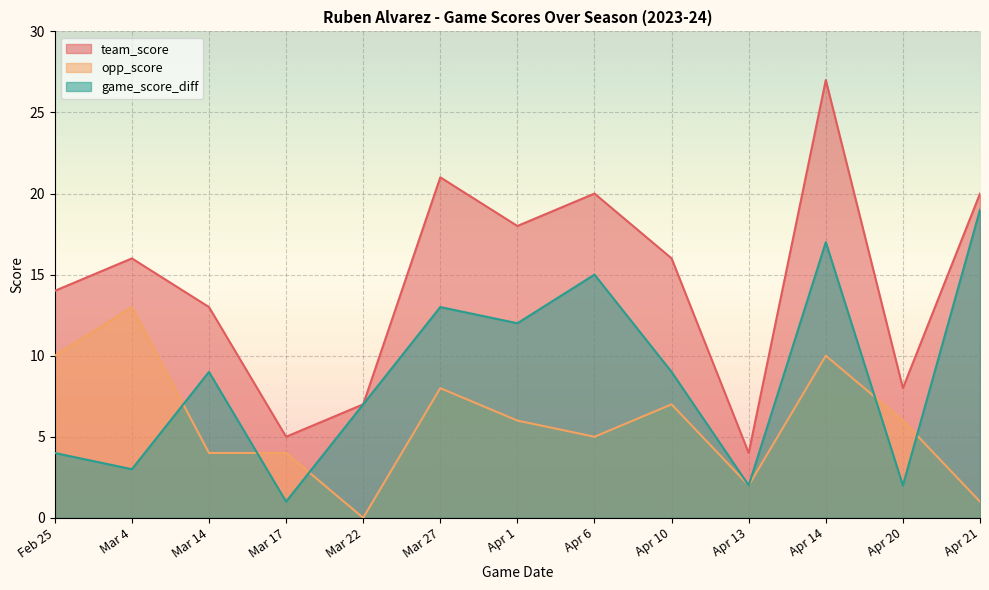

Which series changed the most between Apr 14 and Apr 20?

team_score